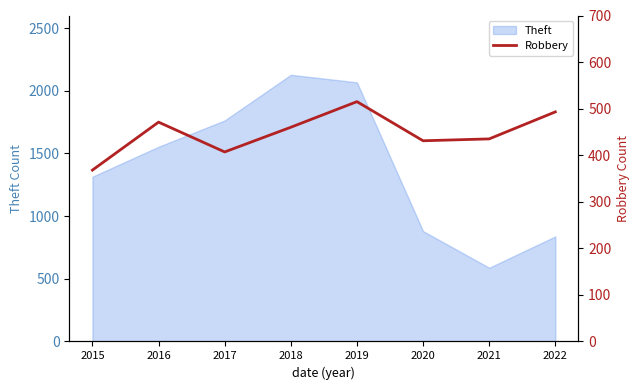

At which category does the data reach its first local peak?

2016